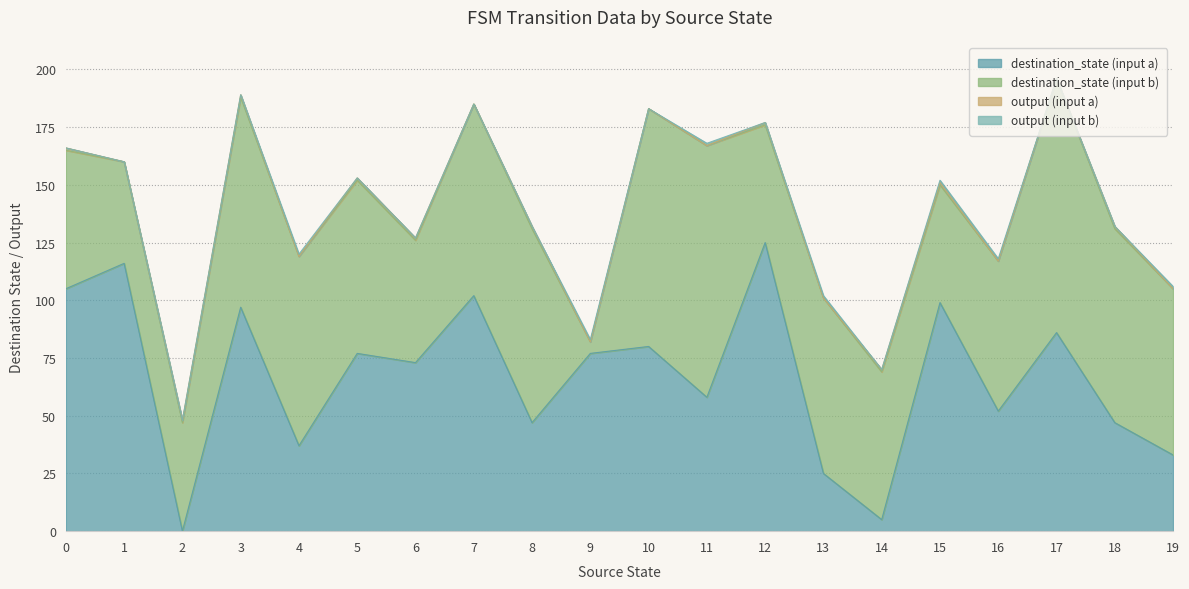

Rank the series by their maximum value, from highest to lowest.

destination_state (input a), destination_state (input b), output (input a), output (input b)